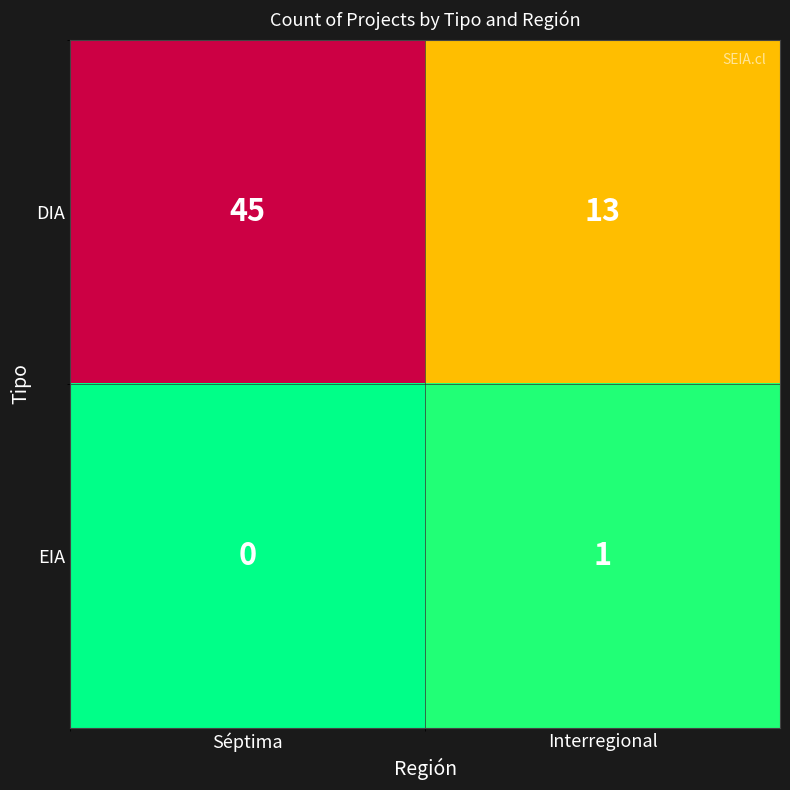

Reading left to right, what are all the values shown in this chart?

DIA: 45	13
EIA: 0	1